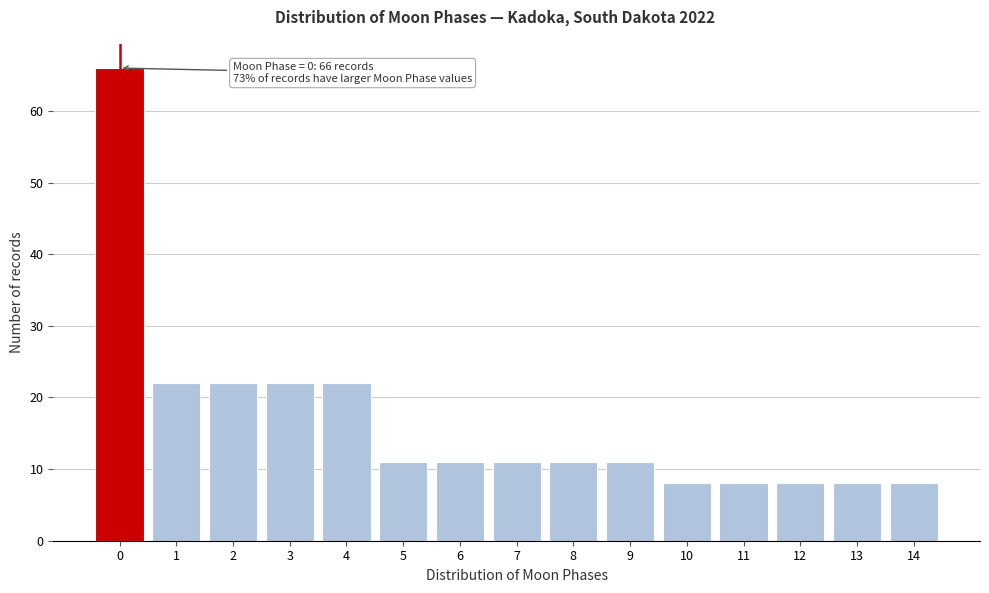

Reading left to right, transcribe all the data shown in this chart.

0=66	1=22	2=22	3=22	4=22	5=11	6=11	7=11	8=11	9=11	10=8	11=8	12=8	13=8	14=8